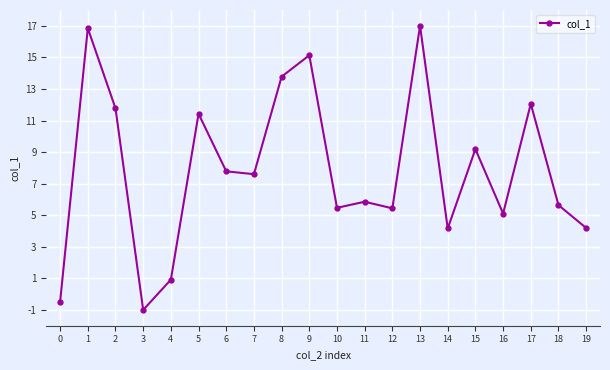

The value at 0 is -0.5. True or false?

True